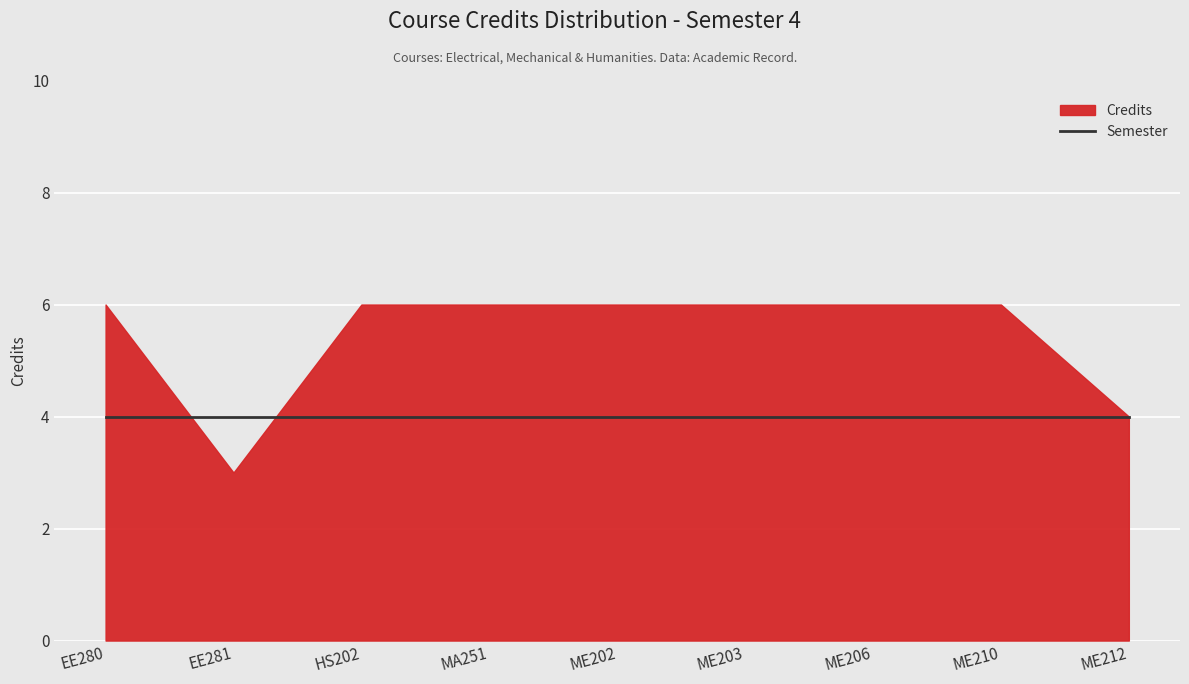

How many times do Credits and Semester cross each other?

2